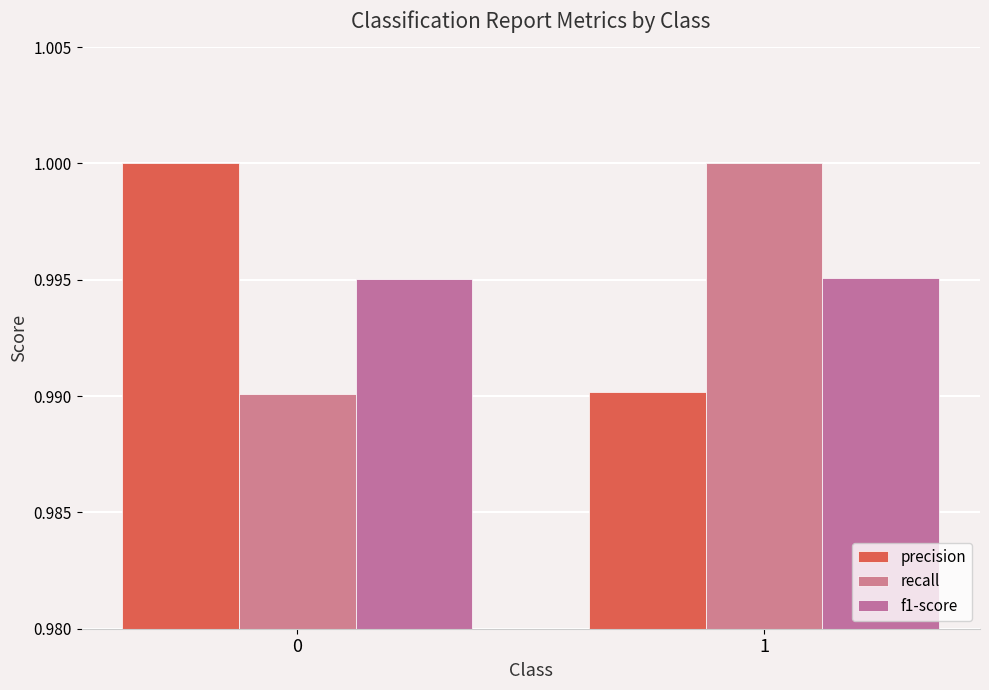

Rank the series by their maximum value, from lowest to highest.

f1-score, precision, recall